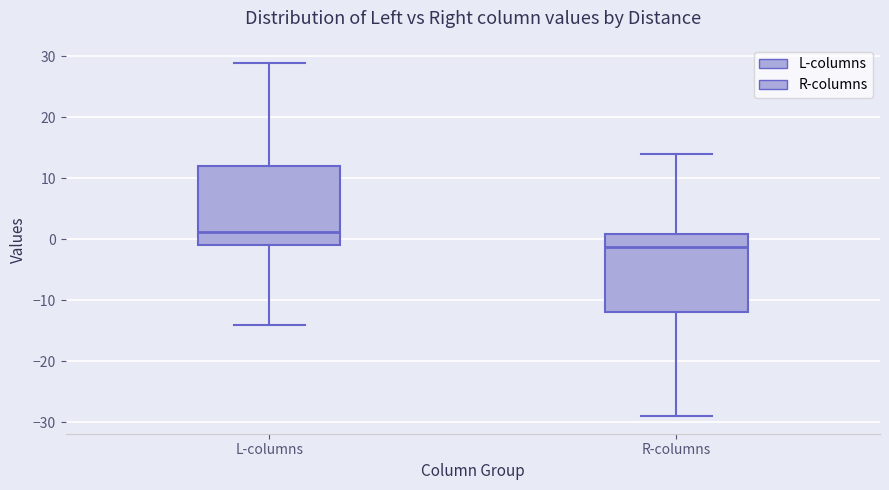

Which box has the lowest median line?

R-columns